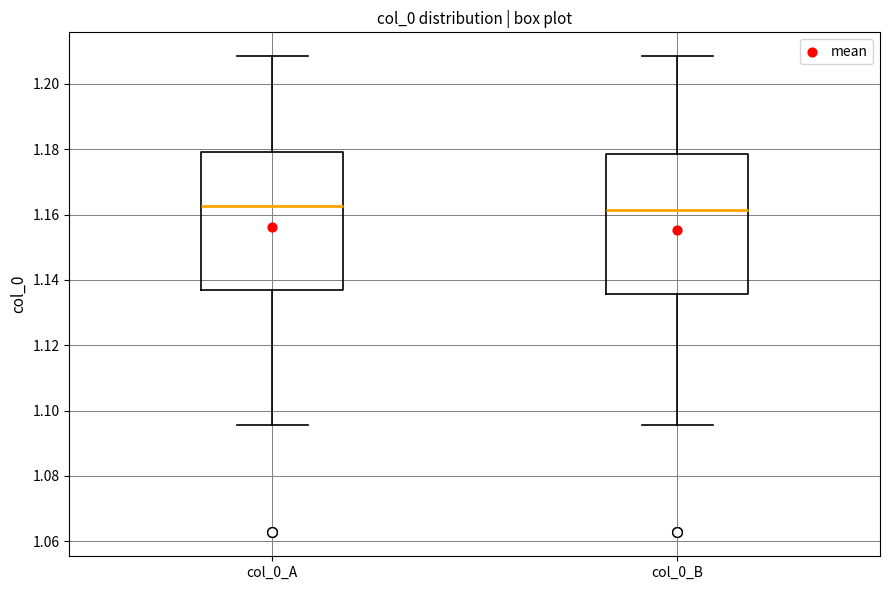

Where does the upper whisker of the box for col_0_B end on the y-axis? The values are not printed on the chart, so give them approximately, as read against the axis.

1.208